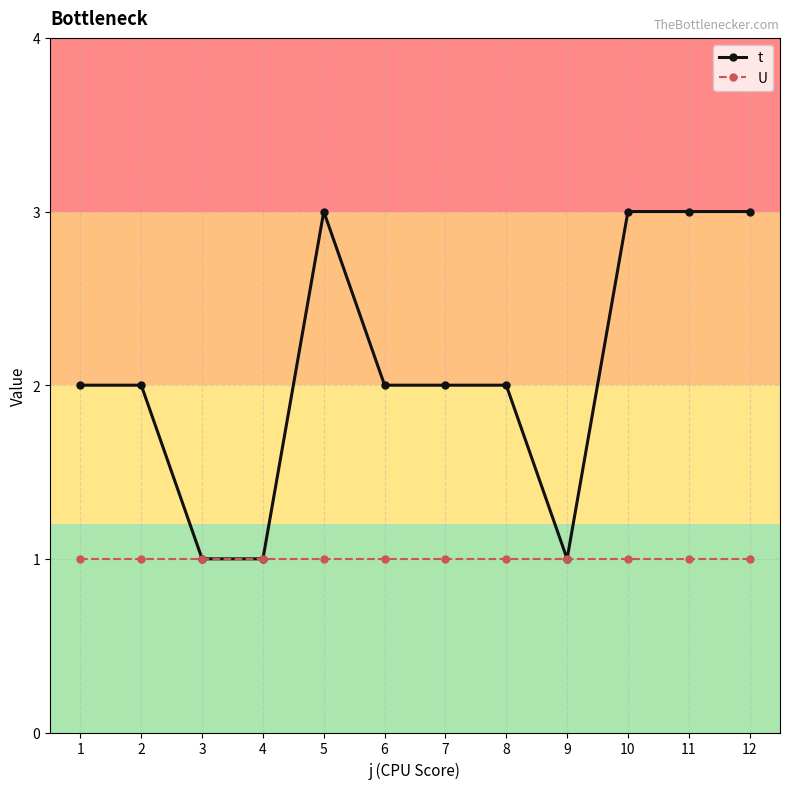

Count the t values in the range 2 to 3.

9